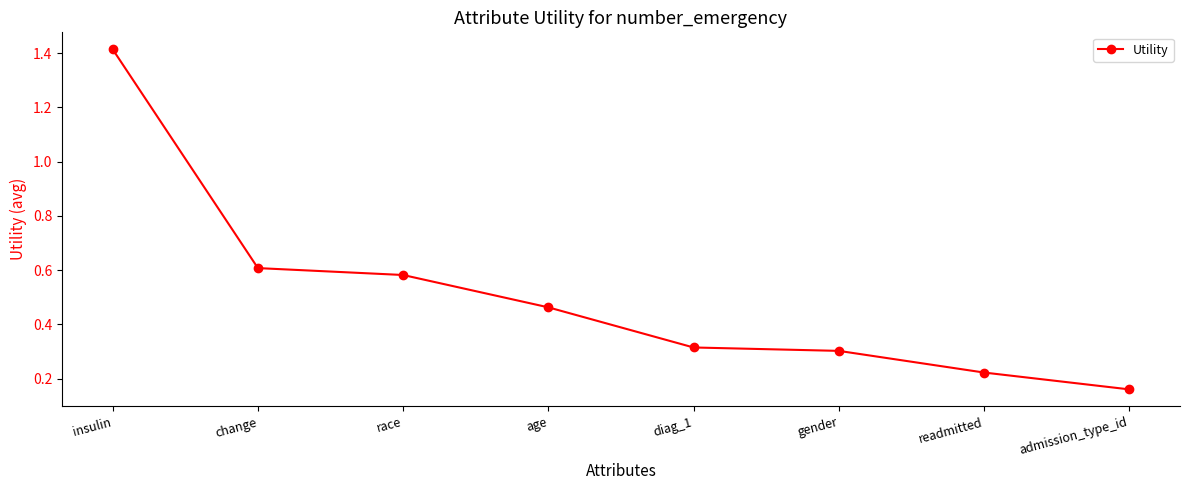

List the labels in order of value, largest first.

insulin, change, race, age, diag_1, gender, readmitted, admission_type_id